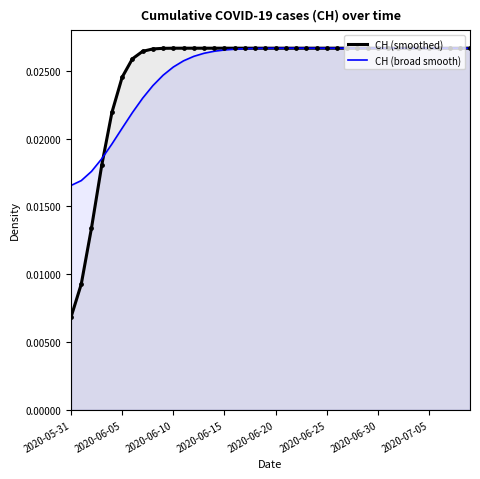

At which label is CH (smoothed) closest to 0?

2020-05-31